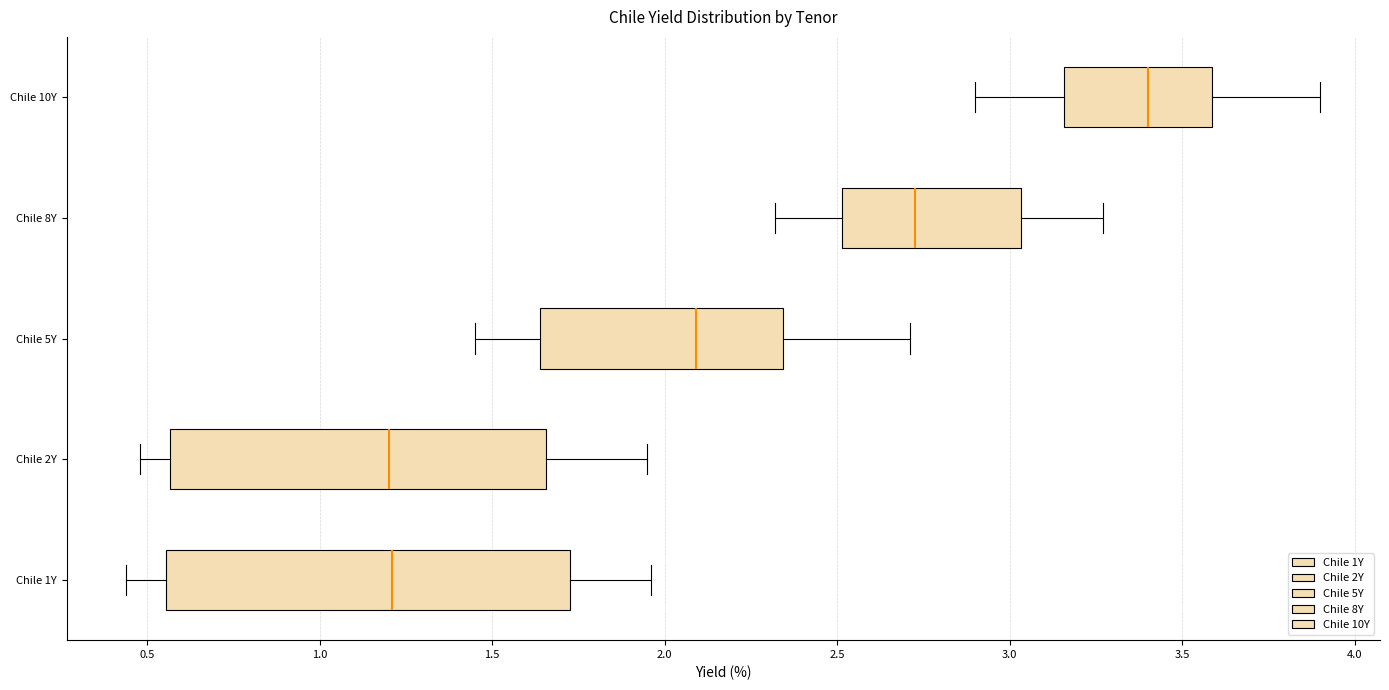

Reading bottom to top, transcribe this box plot: for each box, give where its median line is, the range the box spans, and where its two whiskers end, as read against the x-axis. The values are not printed on the chart, so give them approximately, as read against the axis.

Chile 1Y: median 1.20, box 0.55 to 1.75, whiskers 0.45 to 1.95
Chile 2Y: median 1.20, box 0.55 to 1.65, whiskers 0.50 to 1.95
Chile 5Y: median 2.10, box 1.65 to 2.35, whiskers 1.45 to 2.70
Chile 8Y: median 2.75, box 2.50 to 3.05, whiskers 2.30 to 3.25
Chile 10Y: median 3.40, box 3.15 to 3.60, whiskers 2.90 to 3.90